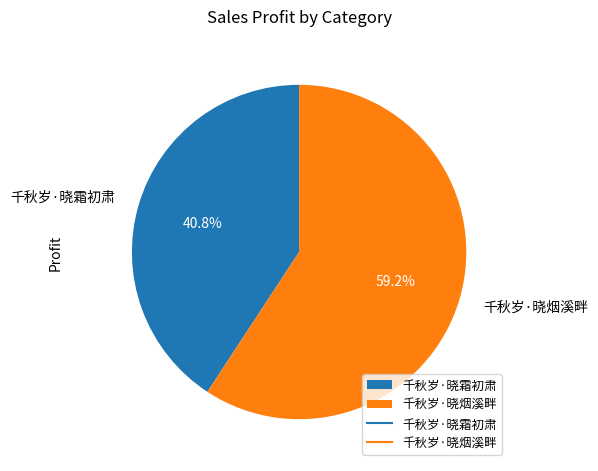

Is it true that 千秋岁·晓霜初肃 is 49% of the pie?

False